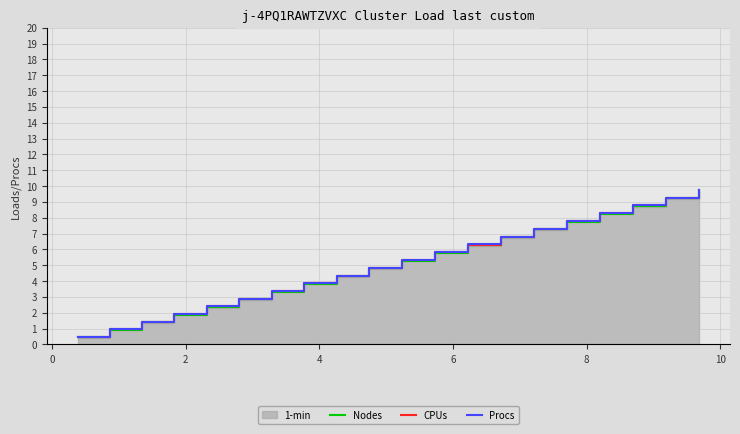

What is the minimum value for Procs?

0.5